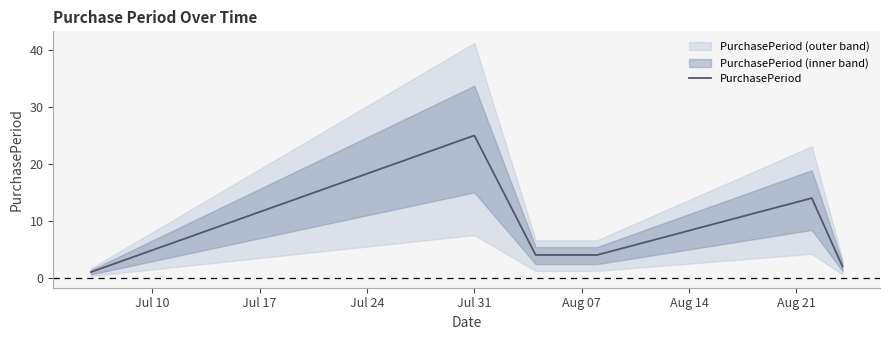

What is the maximum value for PurchasePeriod?

25